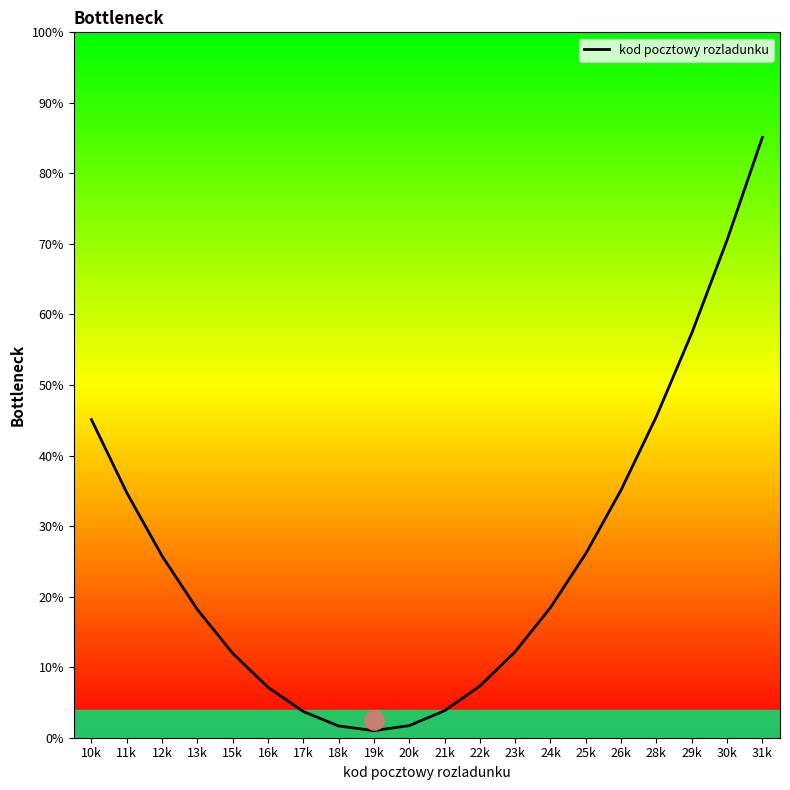

What is the difference between the maximum and minimum values?

84.1